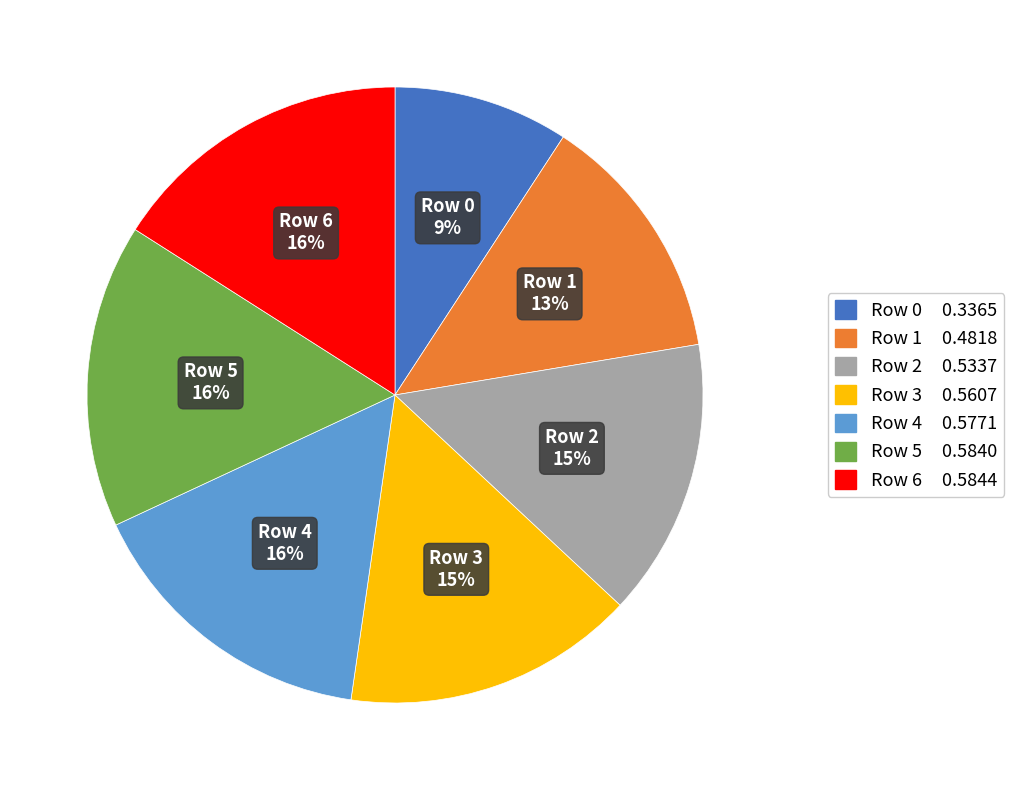

To the nearest percent, what is the difference between the Row 3 and Row 1 slice percentages?

2%